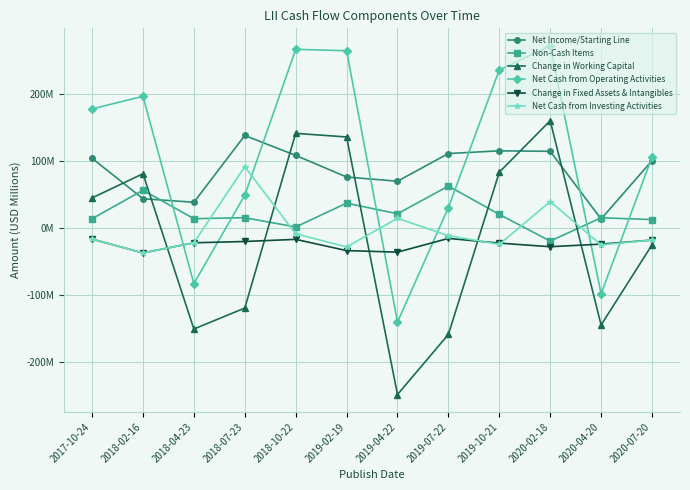

Reading right to left, extract all data points from this chart.

Net Income/Starting Line: 2020-07-20=100.0	2020-04-20=12.9	2020-02-18=114.0	2019-10-21=114.7	2019-07-22=110.7	2019-04-22=69.3	2019-02-19=75.6	2018-10-22=107.9	2018-07-23=137.6	2018-04-23=37.9	2018-02-16=43.2	2017-10-24=103.5
Non-Cash Items: 2020-07-20=12.1	2020-04-20=14.7	2020-02-18=-20.1	2019-10-21=19.8	2019-07-22=62.1	2019-04-22=20.7	2019-02-19=36.6	2018-10-22=1.0	2018-07-23=14.8	2018-04-23=13.4	2018-02-16=55.9	2017-10-24=13.3
Change in Working Capital: 2020-07-20=-25.7	2020-04-20=-145.4	2020-02-18=159.7	2019-10-21=82.8	2019-07-22=-159.5	2019-04-22=-249.2	2019-02-19=135.4	2018-10-22=140.8	2018-07-23=-120.1	2018-04-23=-151.4	2018-02-16=80.5	2017-10-24=44.4
Net Cash from Operating Activities: 2020-07-20=105.3	2020-04-20=-98.8	2020-02-18=271.6	2019-10-21=235.5	2019-07-22=30.0	2019-04-22=-141.0	2019-02-19=264.2	2018-10-22=266.3	2018-07-23=48.5	2018-04-23=-83.5	2018-02-16=196.1	2017-10-24=177.3
Change in Fixed Assets & Intangibles: 2020-07-20=-18.6	2020-04-20=-24.6	2020-02-18=-28.5	2019-10-21=-23.1	2019-07-22=-16.1	2019-04-22=-36.6	2019-02-19=-34.3	2018-10-22=-17.5	2018-07-23=-20.7	2018-04-23=-22.6	2018-02-16=-37.8	2017-10-24=-17.1
Net Cash from Investing Activities: 2020-07-20=-18.6	2020-04-20=-25.7	2020-02-18=39.0	2019-10-21=-25.0	2019-07-22=-12.0	2019-04-22=13.9	2019-02-19=-28.8	2018-10-22=-9.2	2018-07-23=91.1	2018-04-23=-22.6	2018-02-16=-37.8	2017-10-24=-17.1